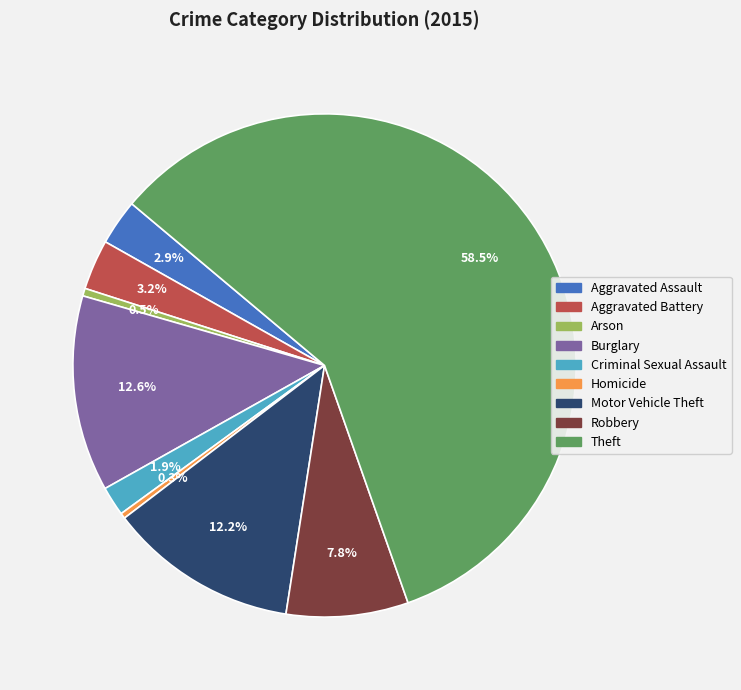

To the nearest percent, what is the difference between the largest and smallest slice percentages?

58%